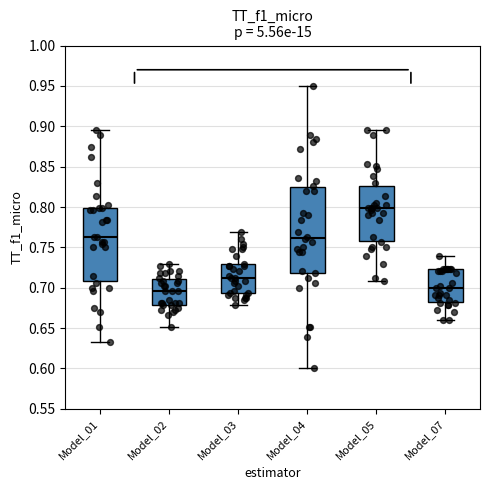

Which box is the tallest, from its lower edge to its upper edge?

Model_04